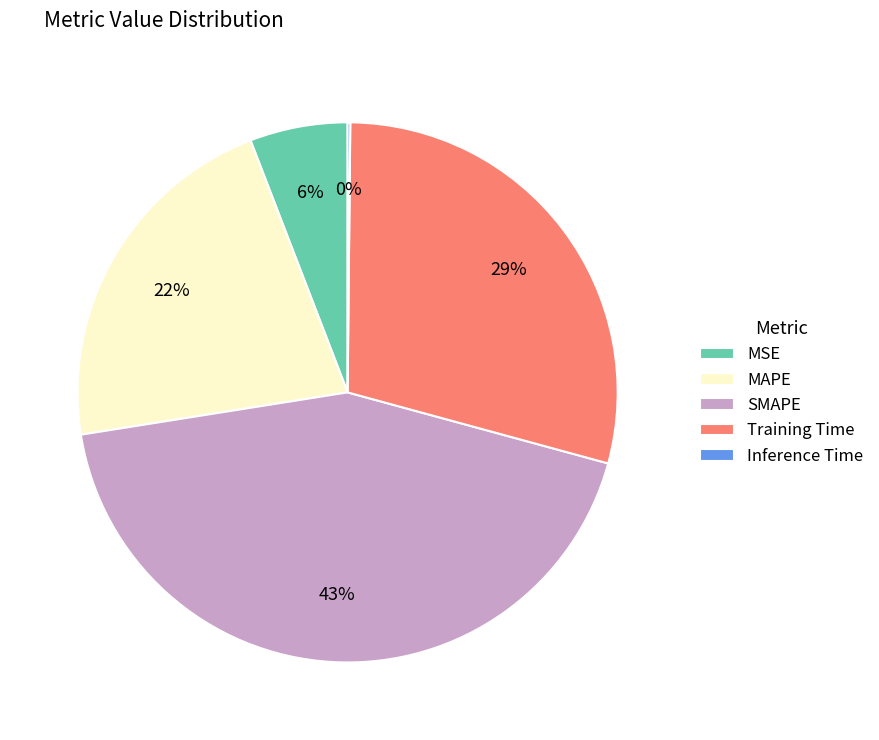

The MSE slice represents 15% of the pie. True or false?

False